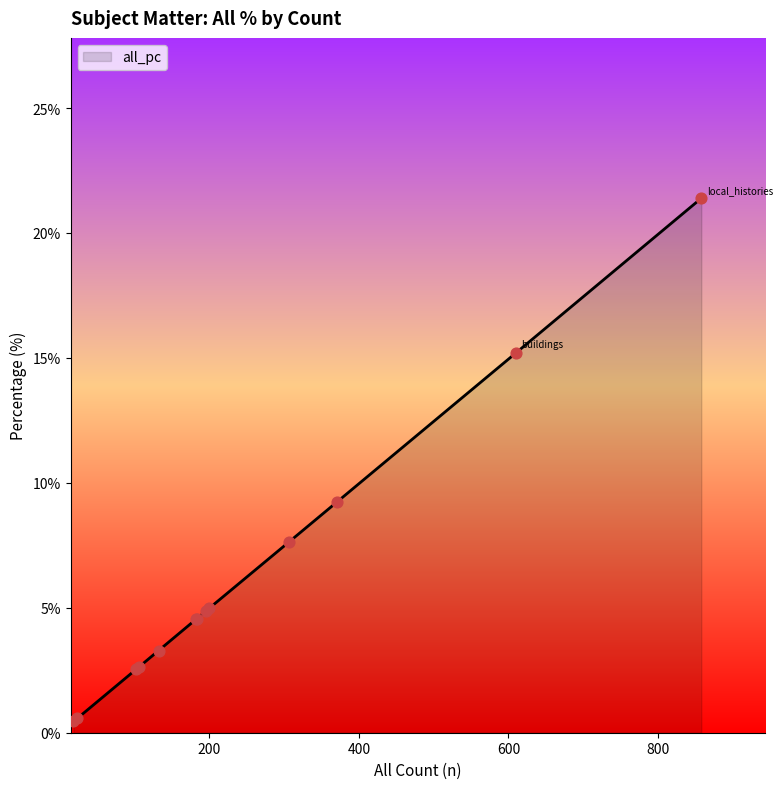

What is the difference between the maximum and minimum values?

20.9